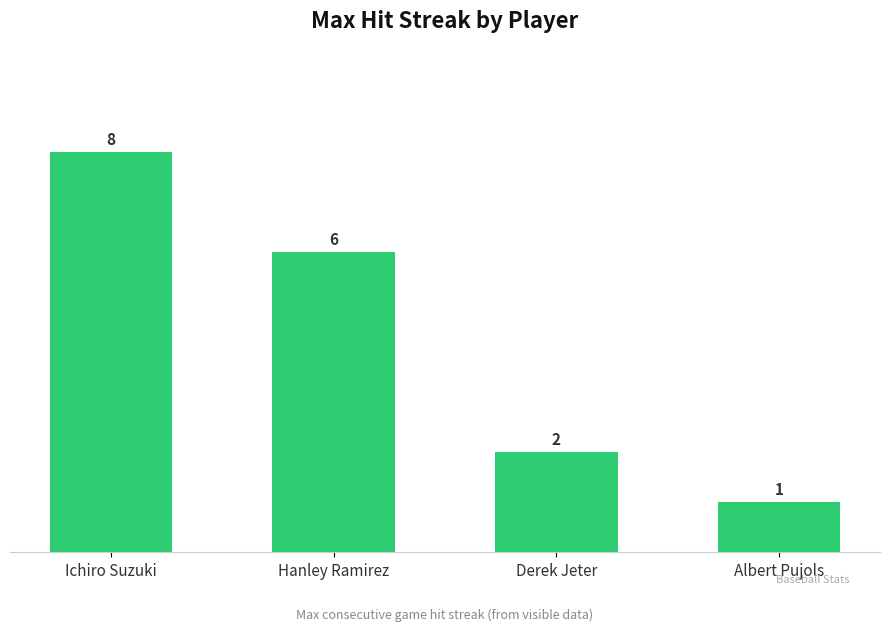

Is it true that the value at Derek Jeter is 3?

False